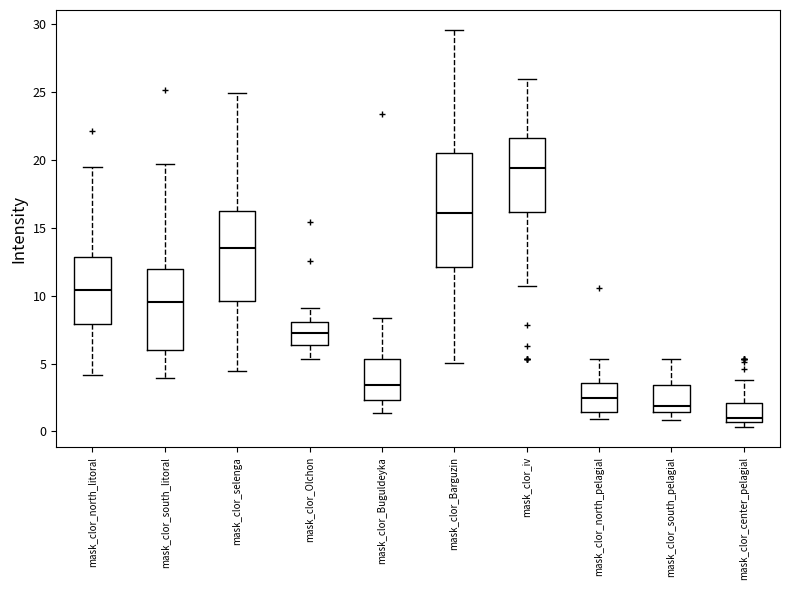

Reading left to right, read every box against the y-axis: the position of its median line, the range the box covers, and the ends of its whiskers. The values are not printed on the chart, so give them approximately, as read against the axis.

mask_clor_north_litoral: median 10.5, box 8.0 to 13.0, whiskers 4.0 to 19.5
mask_clor_south_litoral: median 9.5, box 6.0 to 12.0, whiskers 4.0 to 19.5
mask_clor_selenga: median 13.5, box 9.5 to 16.5, whiskers 4.5 to 25.0
mask_clor_Olchon: median 7.5, box 6.5 to 8.0, whiskers 5.5 to 9.0
mask_clor_Buguldeyka: median 3.5, box 2.5 to 5.5, whiskers 1.5 to 8.5
mask_clor_Barguzin: median 16.0, box 12.0 to 20.5, whiskers 5.0 to 29.5
mask_clor_iv: median 19.5, box 16.0 to 21.5, whiskers 10.5 to 26.0
mask_clor_north_pelagial: median 2.5, box 1.5 to 3.5, whiskers 1.0 to 5.5
mask_clor_south_pelagial: median 2.0, box 1.5 to 3.5, whiskers 1.0 to 5.5
mask_clor_center_pelagial: median 1.0, box 0.5 to 2.0, whiskers 0.5 (just below the box's lower edge) to 4.0